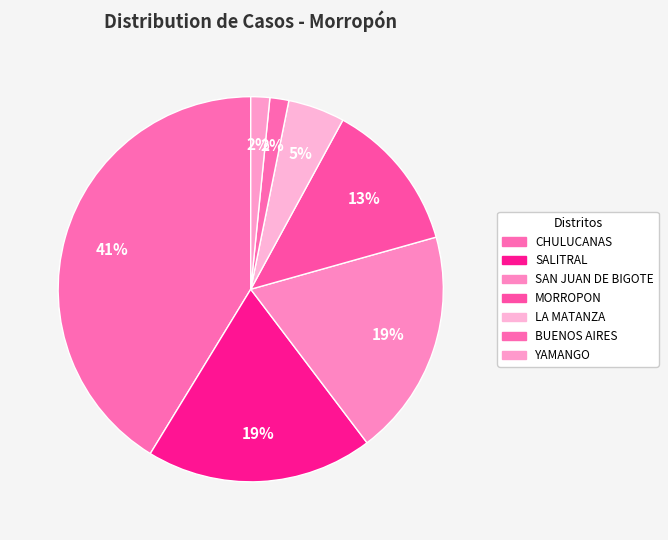

Does any single category account for the majority?

No